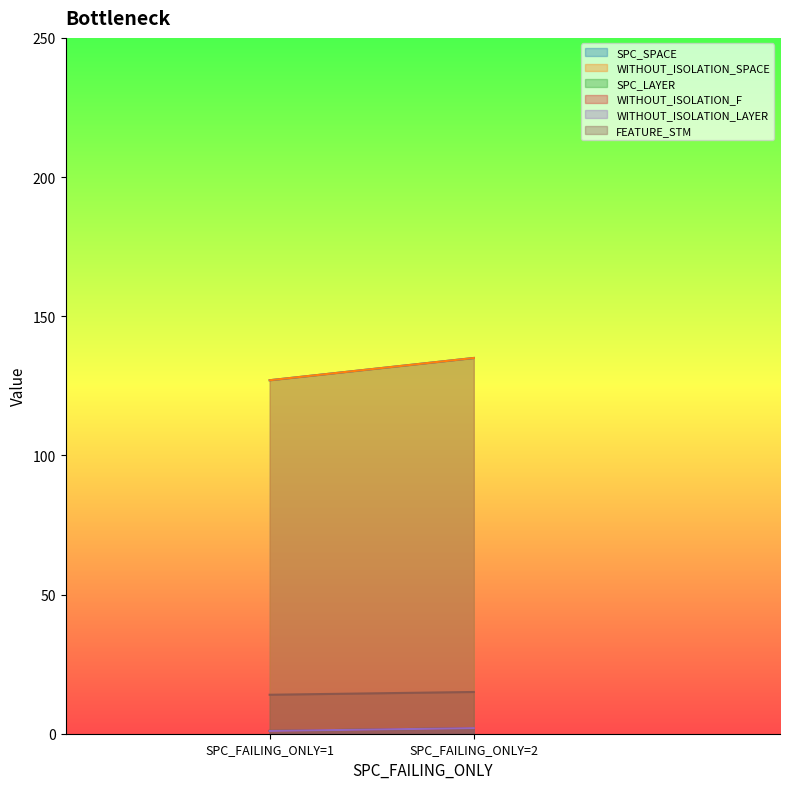

Rank the series at 1 from highest to lowest value.

SPC_SPACE, WITHOUT_ISOLATION_SPACE, FEATURE_STM, SPC_LAYER, WITHOUT_ISOLATION_F, WITHOUT_ISOLATION_LAYER